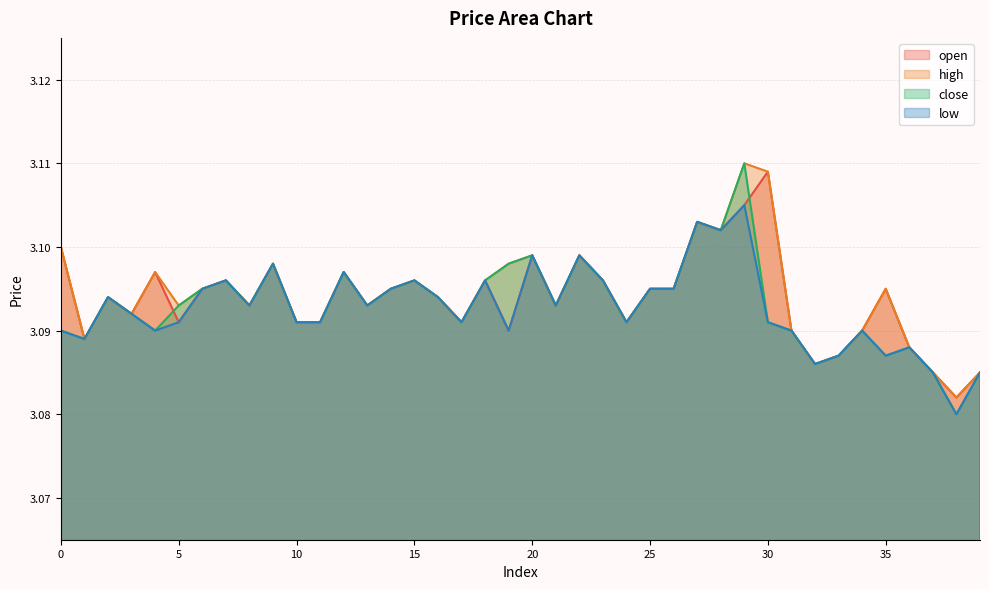

Which series has the largest range (max minus min)?

close